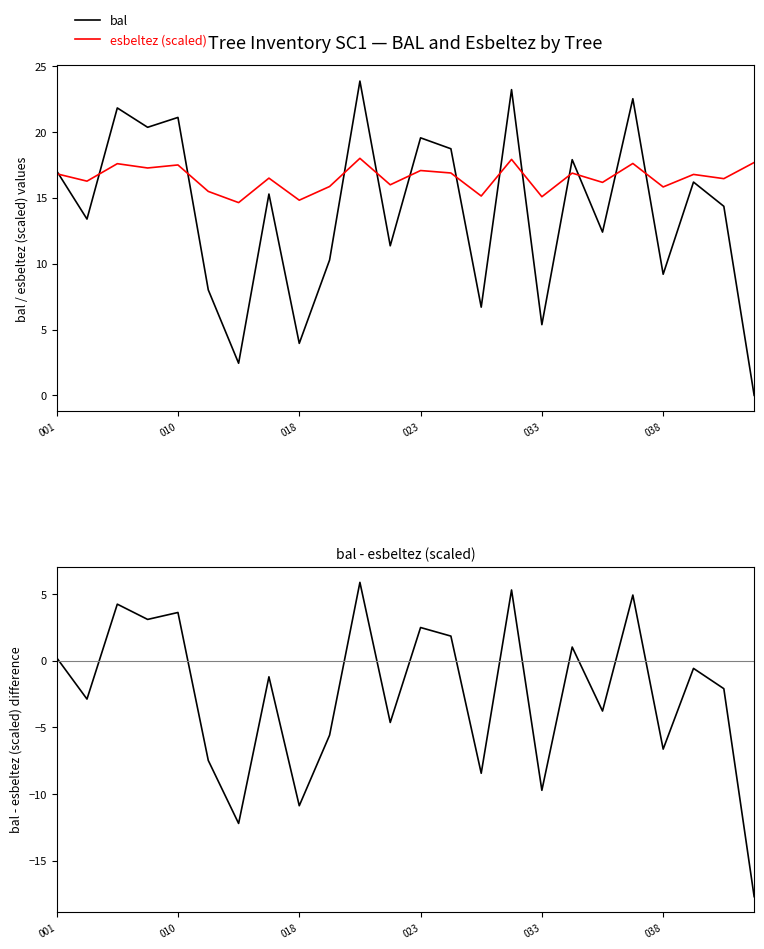

The value of esbeltez (scaled) at 038 is 3.6. True or false?

False